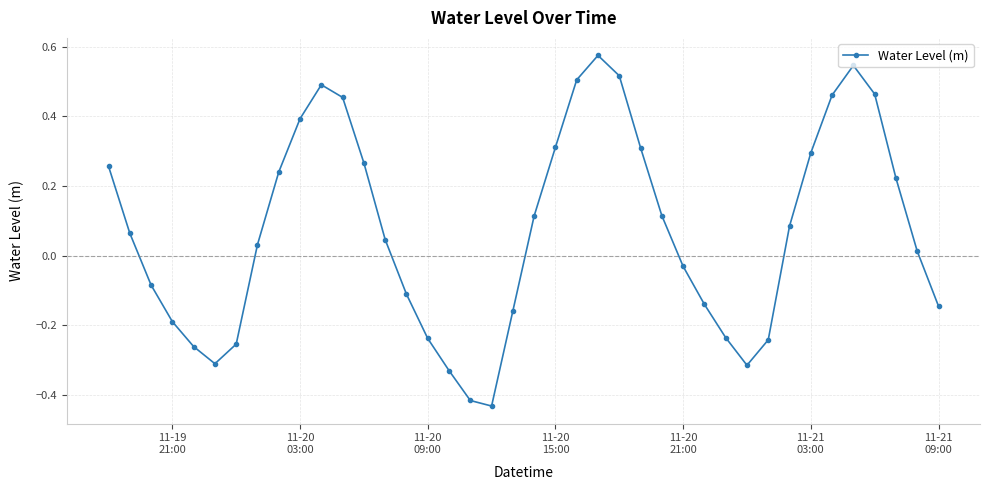

How many interior local valleys (lower than both neighbors) does the data have?

3